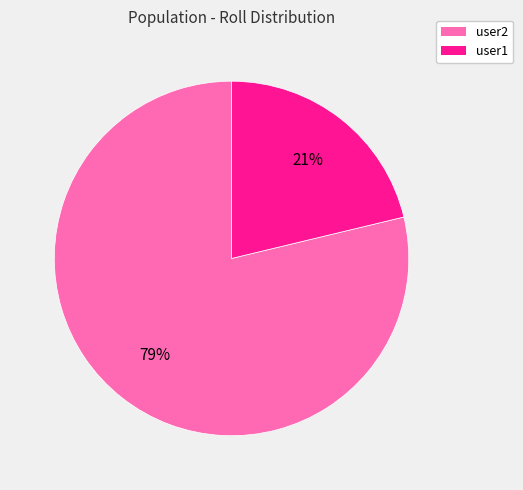

True or false: user2 accounts for 79% of the total.

True